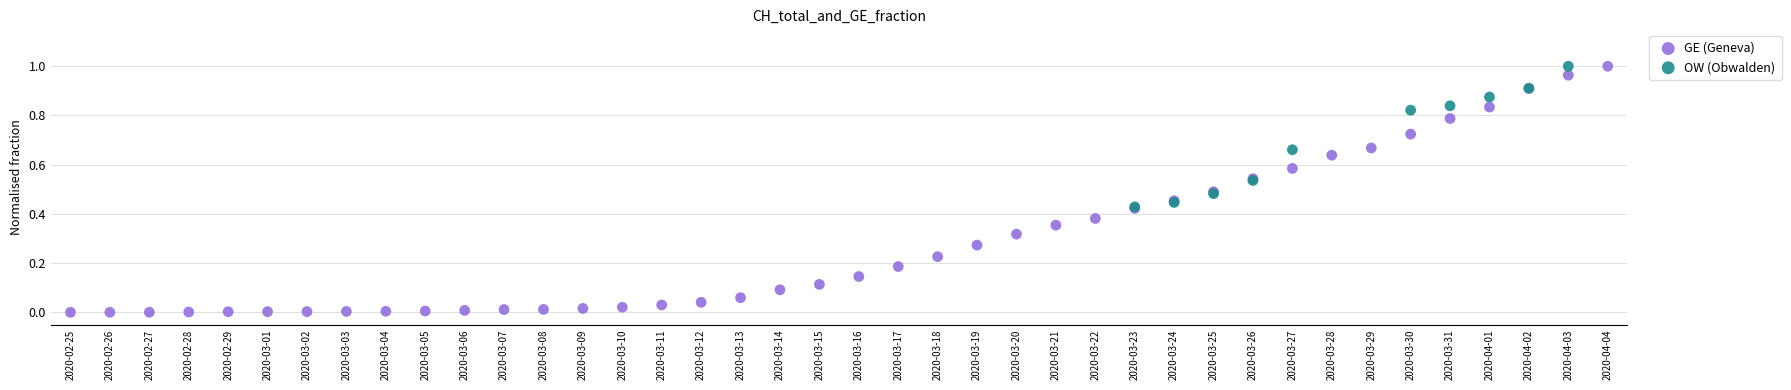

Which series reaches the minimum Y coordinate?

GE (Geneva)